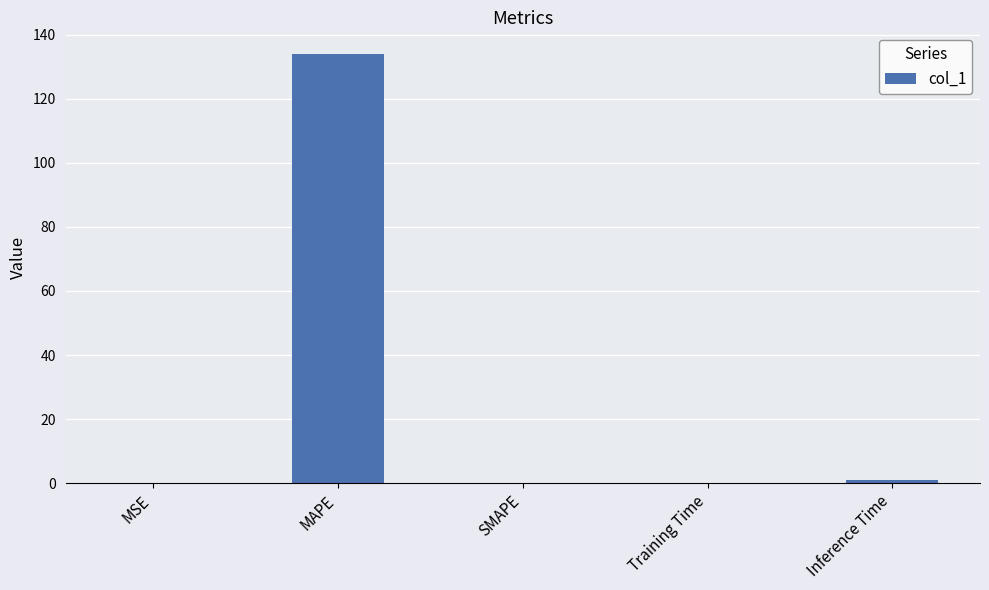

What is the sum of all values?

135.0